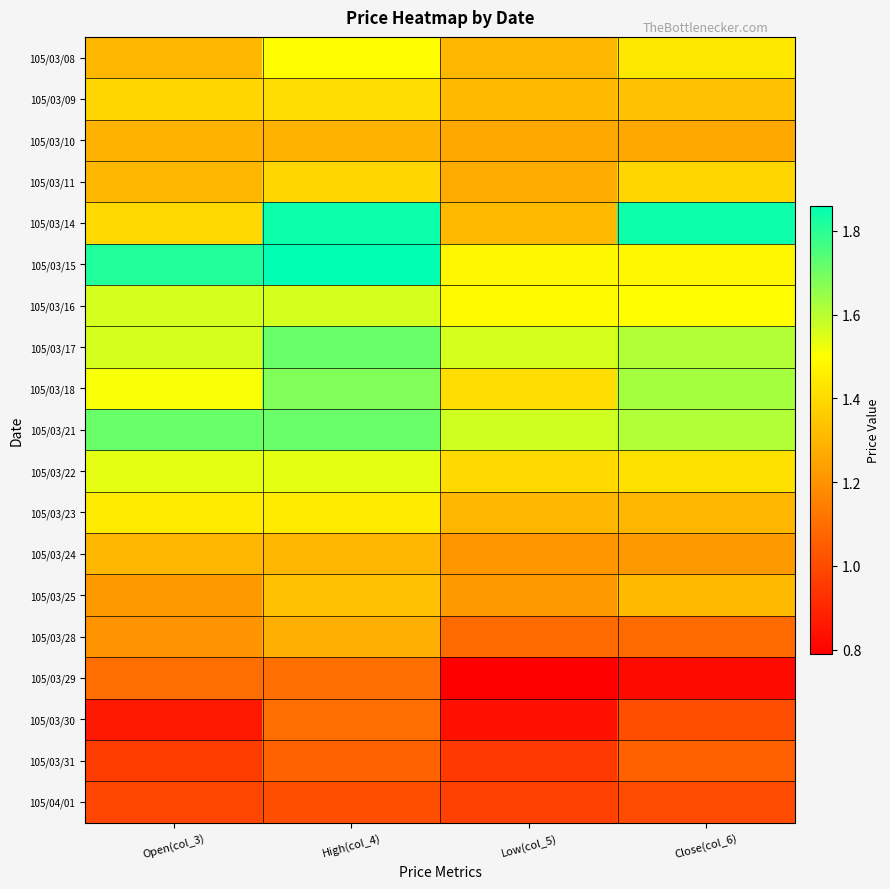

Reading left to right, what are all the values shown in this chart?

105/03/08: Open(col_3)=1.3	High(col_4)=1.5	Low(col_5)=1.3	Close(col_6)=1.4
105/03/09: Open(col_3)=1.4	High(col_4)=1.4	Low(col_5)=1.3	Close(col_6)=1.3
105/03/10: Open(col_3)=1.3	High(col_4)=1.3	Low(col_5)=1.3	Close(col_6)=1.3
105/03/11: Open(col_3)=1.3	High(col_4)=1.4	Low(col_5)=1.3	Close(col_6)=1.4
105/03/14: Open(col_3)=1.4	High(col_4)=1.8	Low(col_5)=1.3	Close(col_6)=1.8
105/03/15: Open(col_3)=1.8	High(col_4)=1.9	Low(col_5)=1.5	Close(col_6)=1.5
105/03/16: Open(col_3)=1.6	High(col_4)=1.6	Low(col_5)=1.5	Close(col_6)=1.5
105/03/17: Open(col_3)=1.6	High(col_4)=1.7	Low(col_5)=1.6	Close(col_6)=1.6
105/03/18: Open(col_3)=1.5	High(col_4)=1.7	Low(col_5)=1.4	Close(col_6)=1.6
105/03/21: Open(col_3)=1.7	High(col_4)=1.7	Low(col_5)=1.6	Close(col_6)=1.6
105/03/22: Open(col_3)=1.5	High(col_4)=1.5	Low(col_5)=1.4	Close(col_6)=1.4
105/03/23: Open(col_3)=1.4	High(col_4)=1.4	Low(col_5)=1.3	Close(col_6)=1.3
105/03/24: Open(col_3)=1.3	High(col_4)=1.3	Low(col_5)=1.2	Close(col_6)=1.2
105/03/25: Open(col_3)=1.2	High(col_4)=1.3	Low(col_5)=1.2	Close(col_6)=1.3
105/03/28: Open(col_3)=1.2	High(col_4)=1.3	Low(col_5)=1.1	Close(col_6)=1.1
105/03/29: Open(col_3)=1.1	High(col_4)=1.1	Low(col_5)=0.8	Close(col_6)=0.8
105/03/30: Open(col_3)=0.9	High(col_4)=1.1	Low(col_5)=0.8	Close(col_6)=1.0
105/03/31: Open(col_3)=1.0	High(col_4)=1.1	Low(col_5)=0.9	Close(col_6)=1.1
105/04/01: Open(col_3)=1.0	High(col_4)=1.0	Low(col_5)=1.0	Close(col_6)=1.0